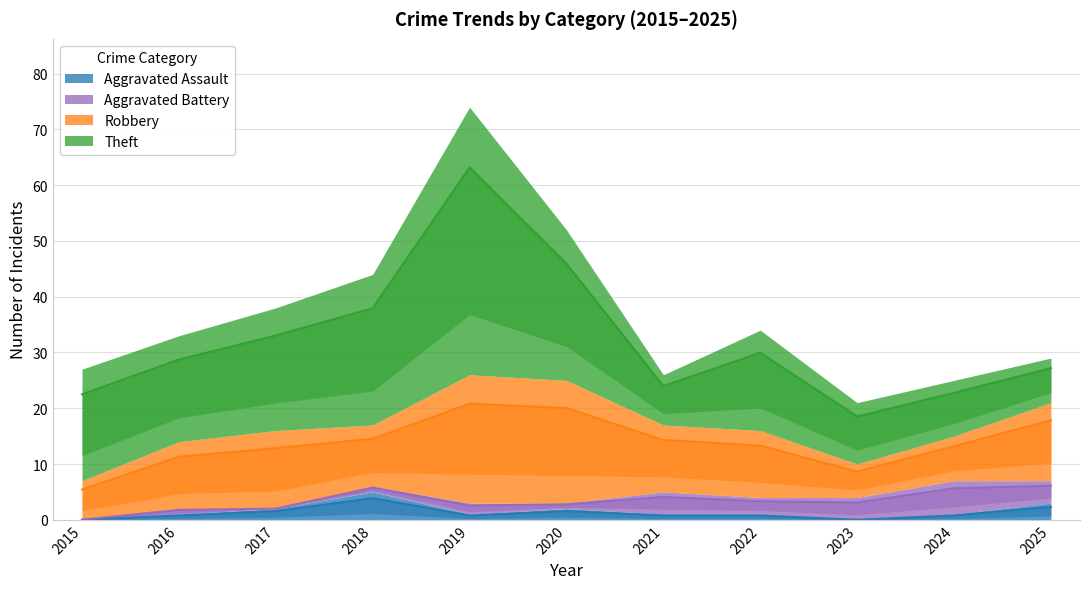

Is it true that Robbery equals 3 at 2021?

False